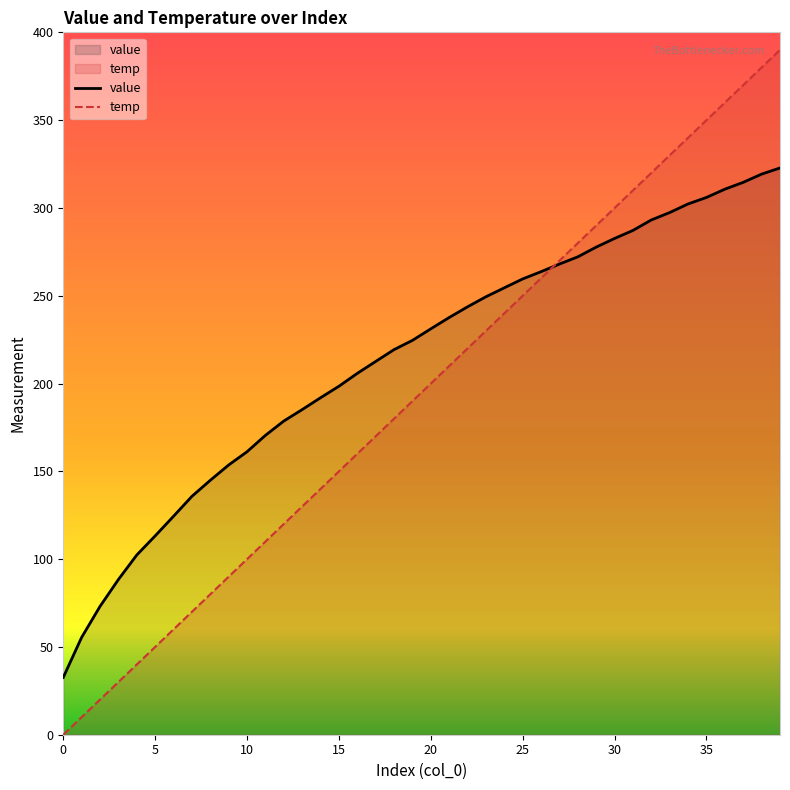

What is the sum of all value values?

8565.5